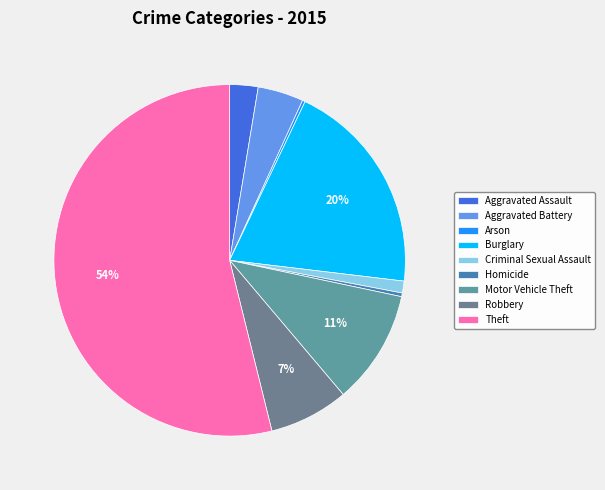

What is the total percentage of Homicide and Aggravated Assault?

2.9%